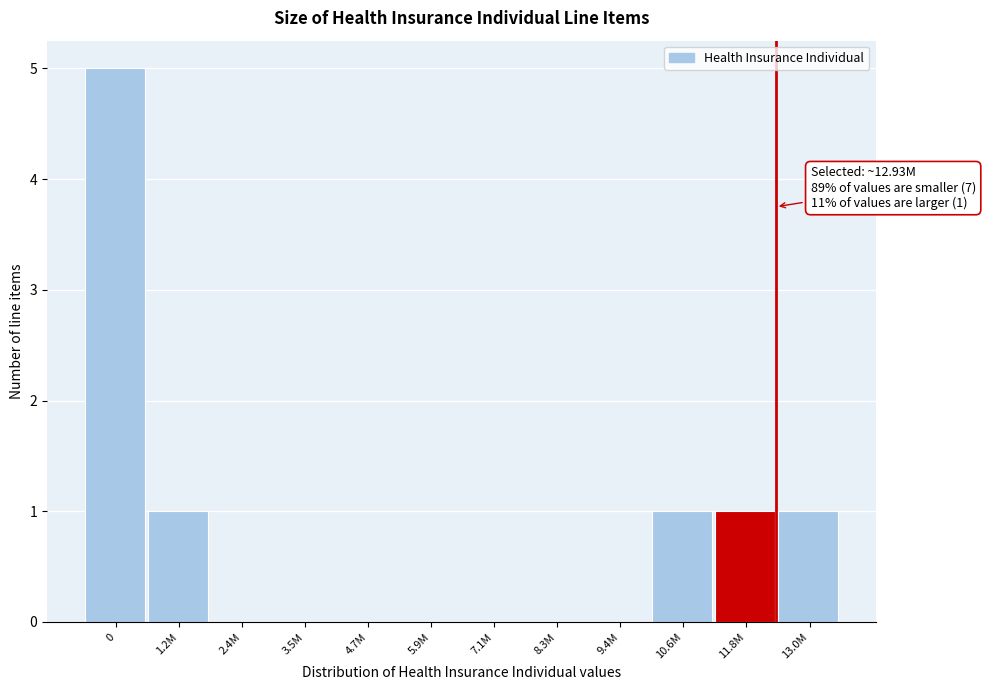

Which has a higher value, 10.6M or 5.9M?

10.6M